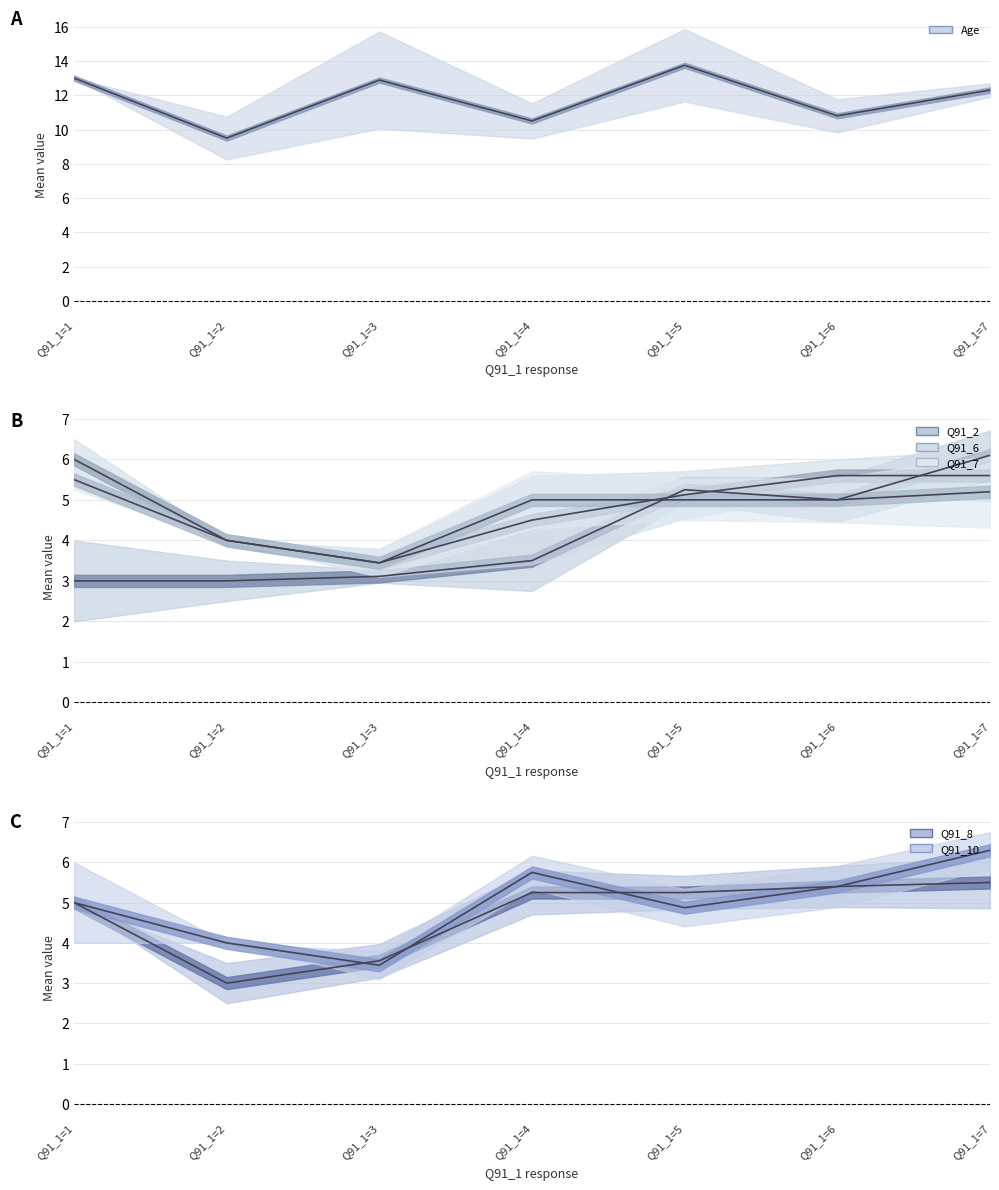

How many times do Q91_7 and Q91_8 cross each other?

1